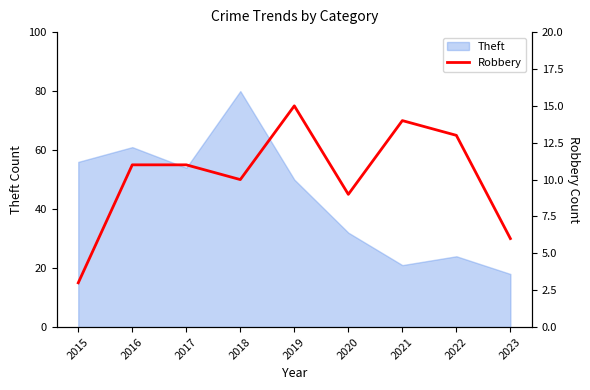

True or false: Theft has a value of 29 at 2023.

False